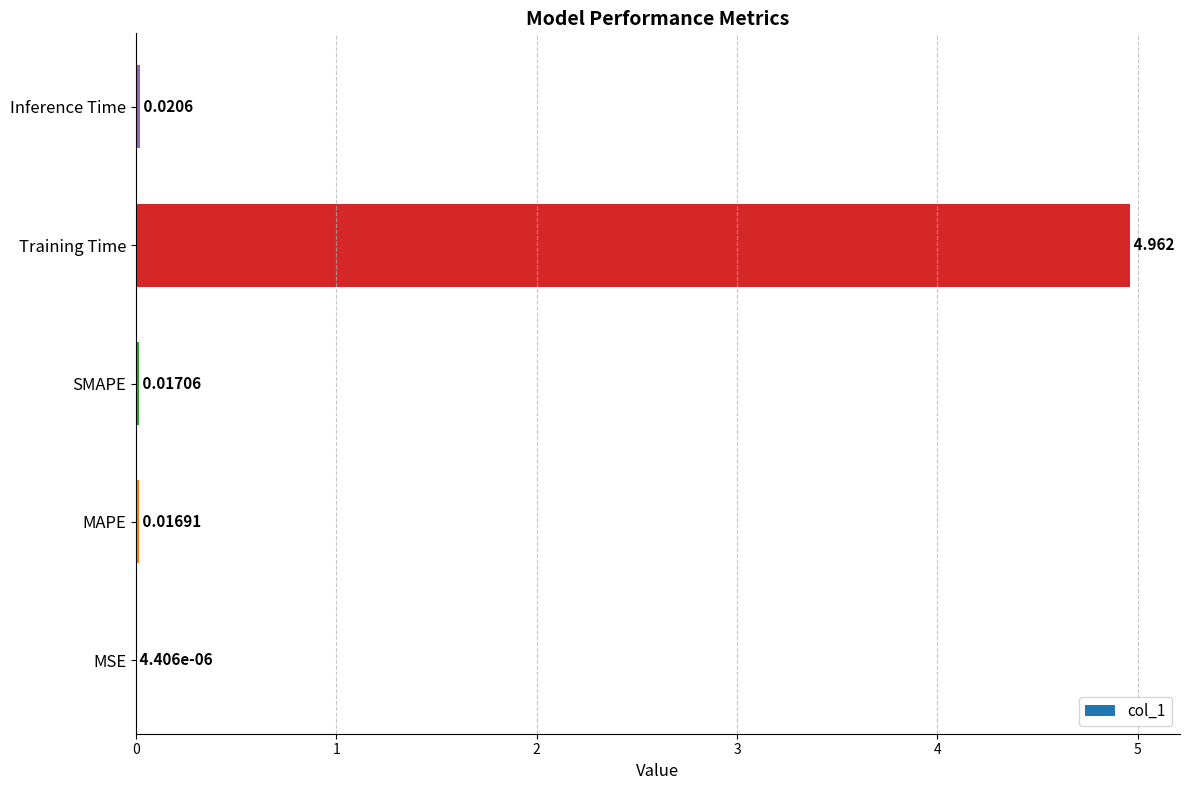

Where is the data nearest to the value 2?

Inference Time